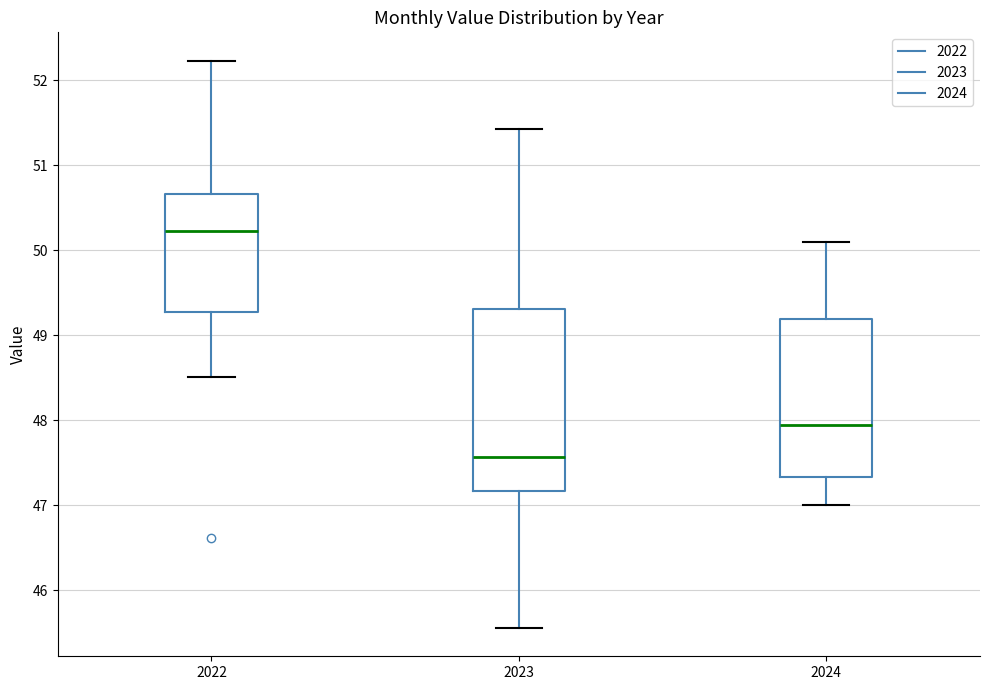

Reading left to right, transcribe this box plot: for each box, give where its median line is, the range the box spans, and where its two whiskers end, as read against the y-axis. The values are not printed on the chart, so give them approximately, as read against the axis.

2022: median 50.2, box 49.3 to 50.7, whiskers 48.5 to 52.2
2023: median 47.6, box 47.2 to 49.3, whiskers 45.6 to 51.4
2024: median 48.0, box 47.3 to 49.2, whiskers 47.0 to 50.1